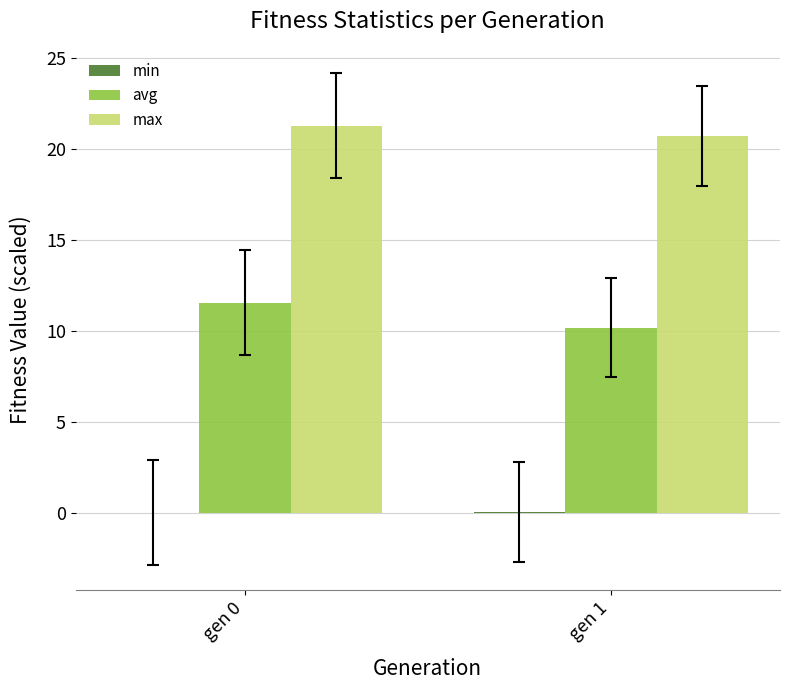

Is it true that avg equals 10.2 at gen 1?

True